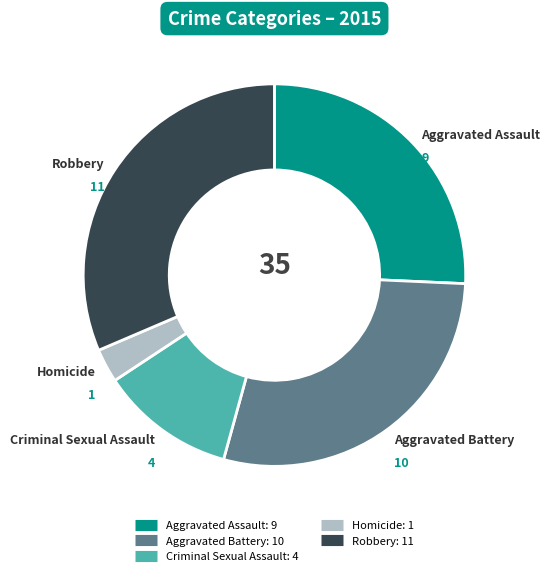

Combined, do Aggravated Battery and Robbery account for over 50%?

Yes